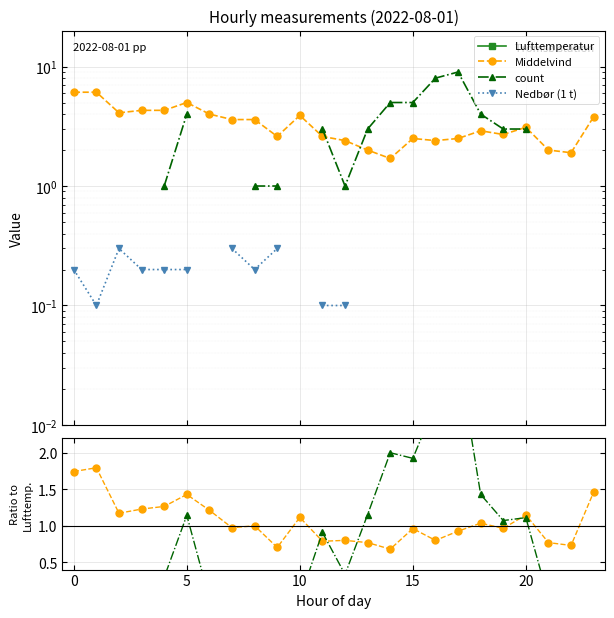

At which label is Middelvind closest to 1?

8